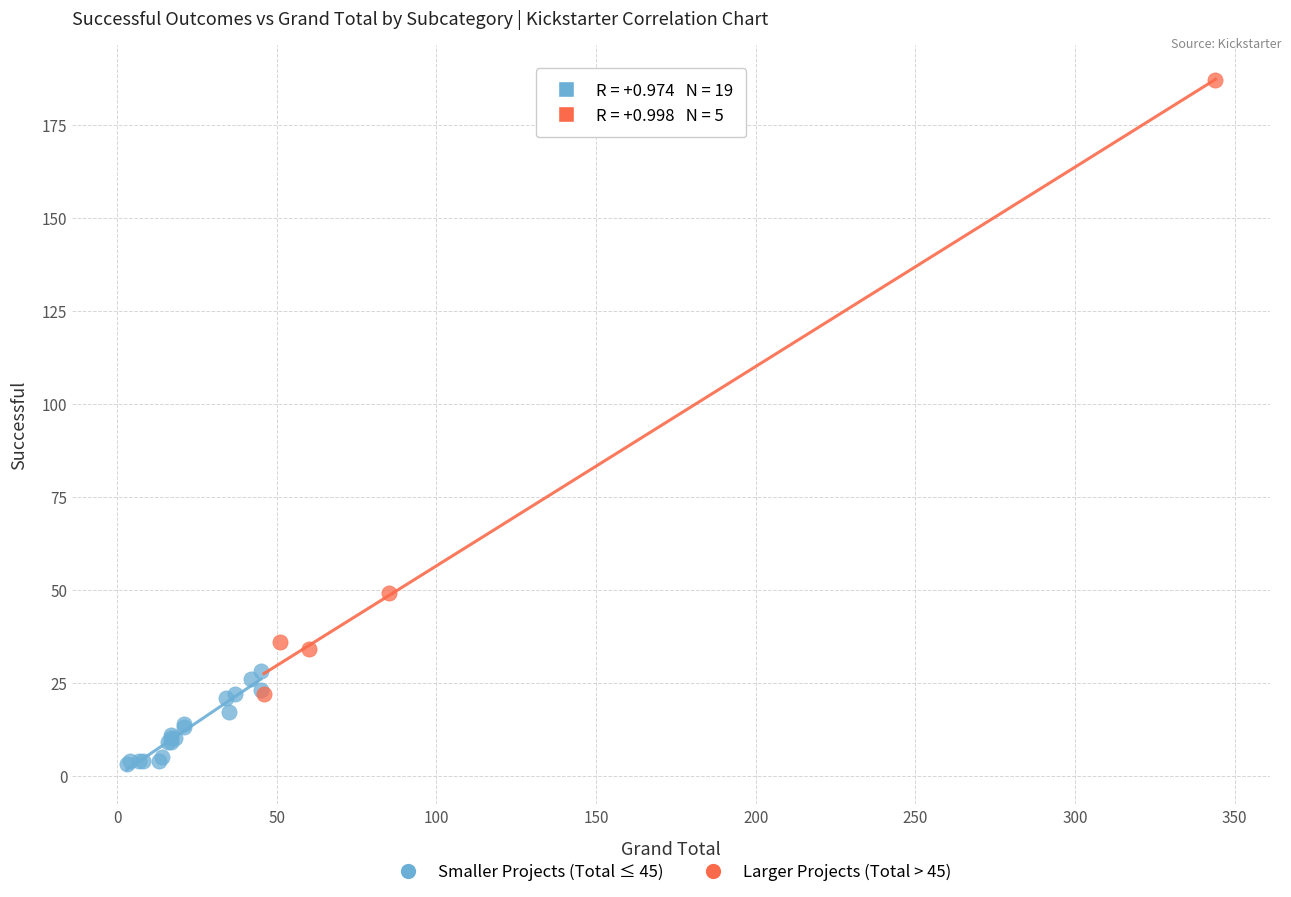

Which series reaches the minimum Y coordinate?

Smaller Projects (Total ≤ 45)